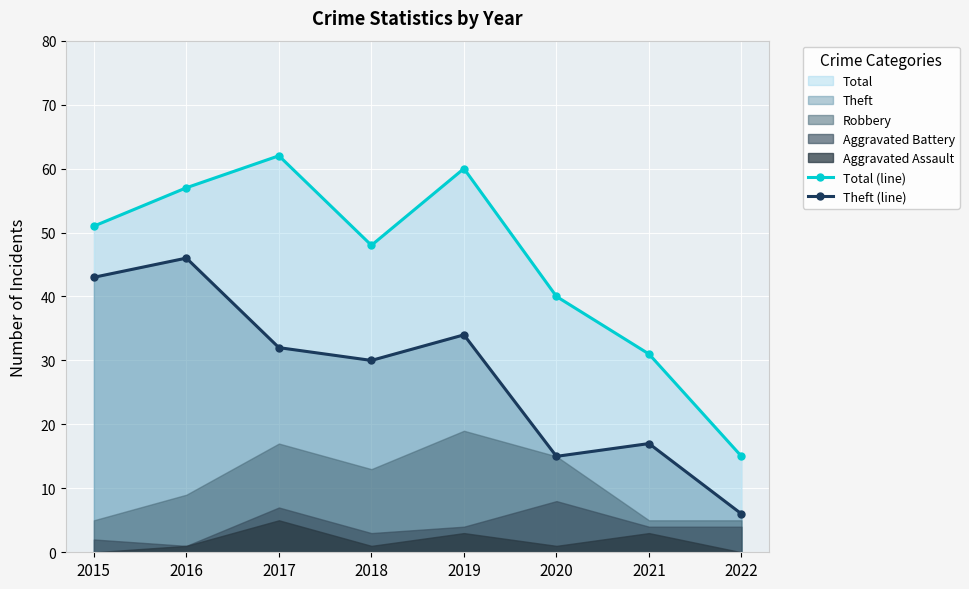

Rank the series at 2021 from highest to lowest value.

Total (line), Theft (line)